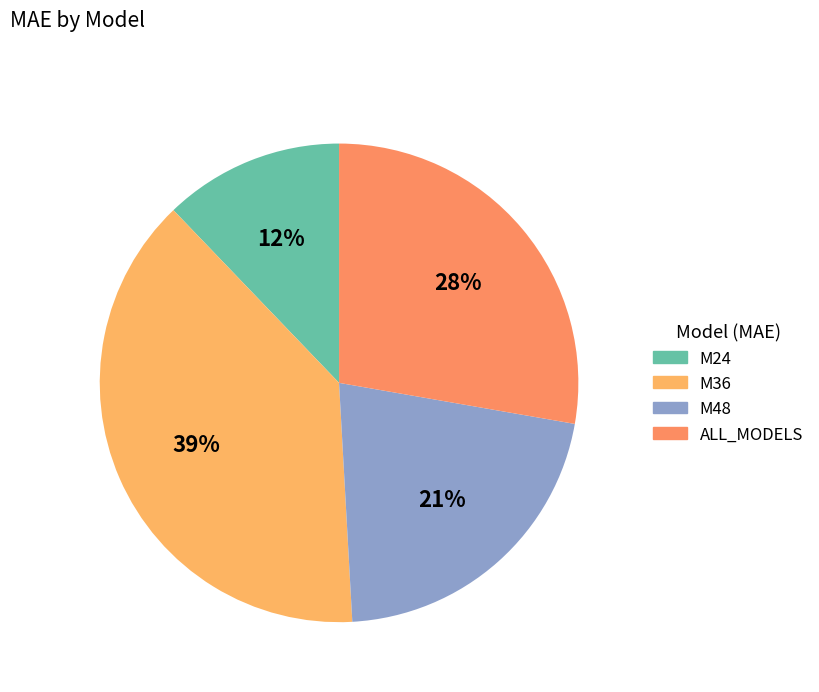

Which category has the smallest portion of the pie?

M24